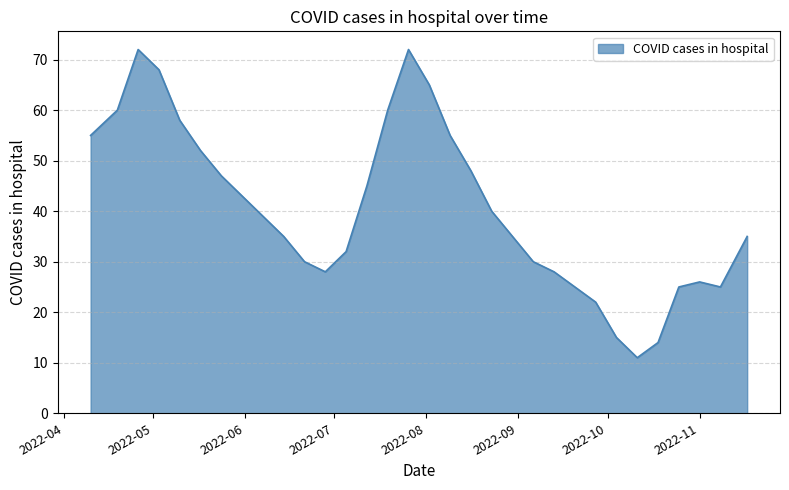

What is the greatest value displayed?

72